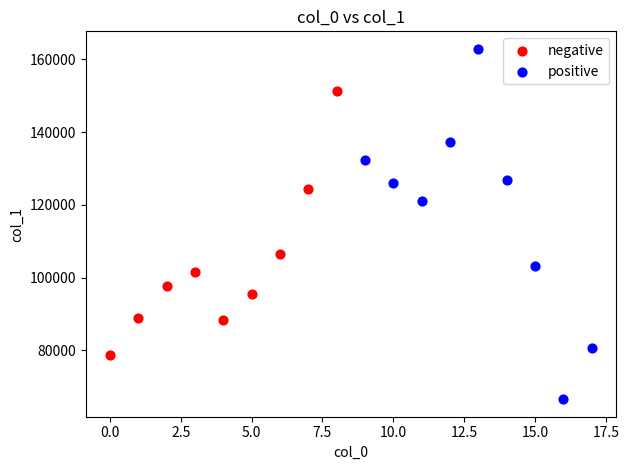

Which series has the widest spread of Y values?

positive